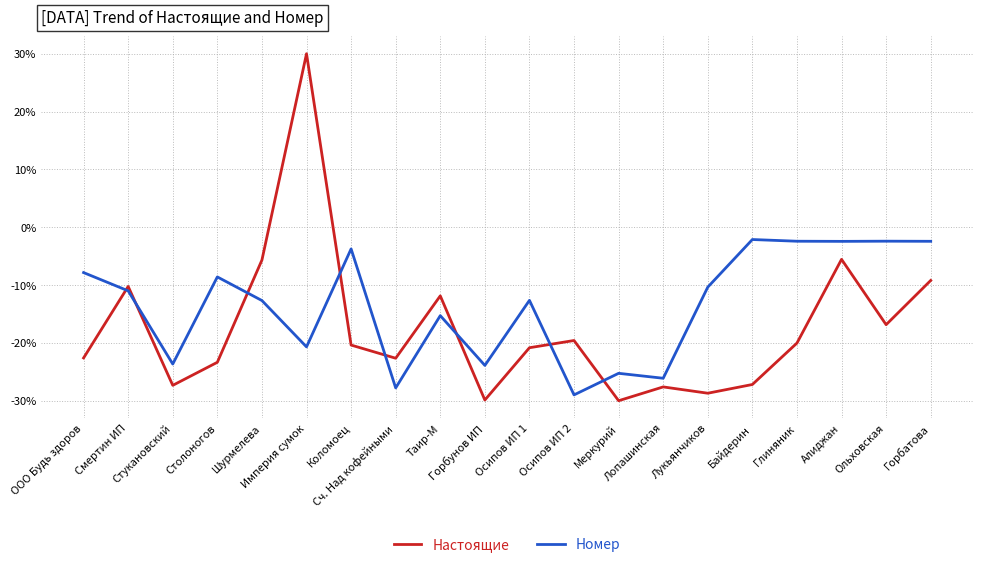

Is it true that Номер equals -27.8 at Сч. Над кофейными?

True